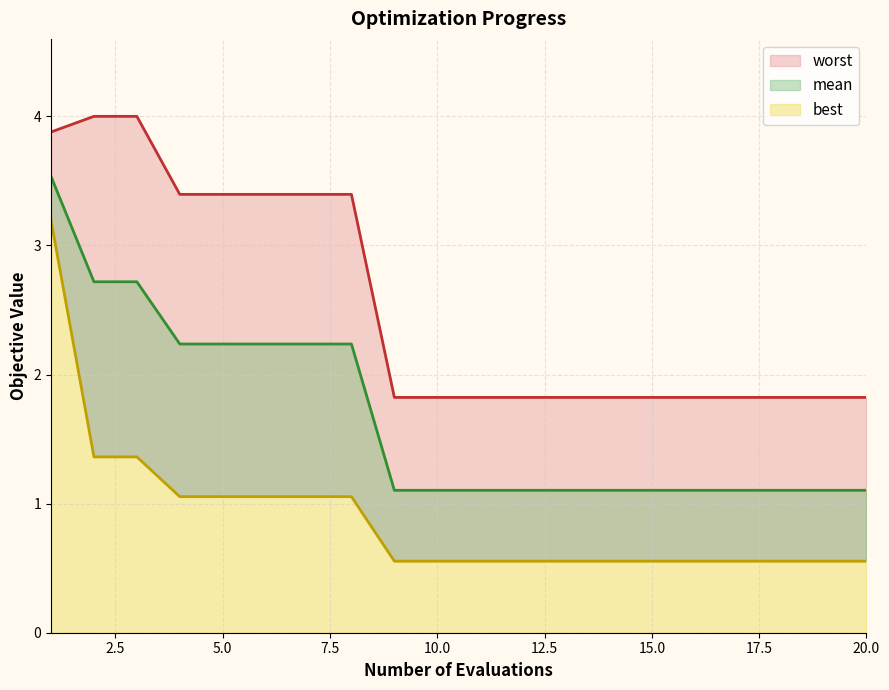

At which label is best closest to 1?

4